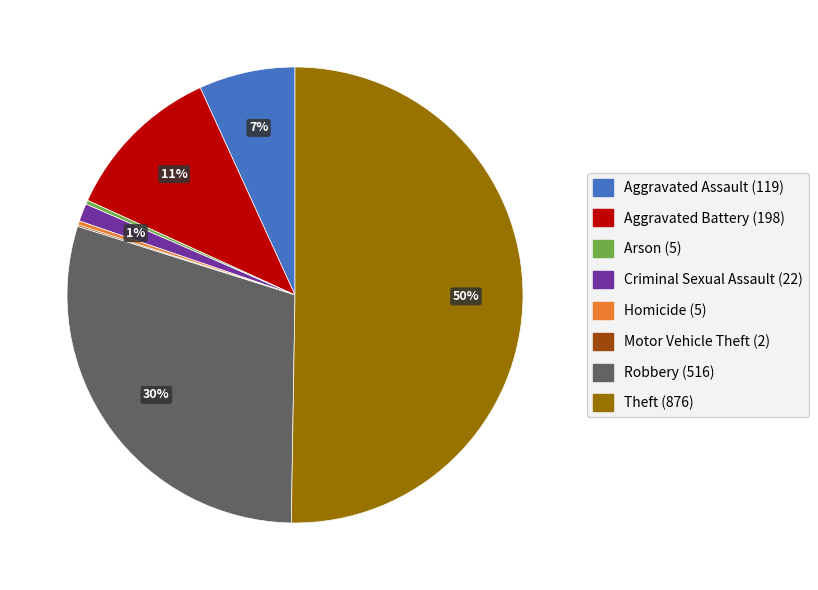

Does Criminal Sexual Assault represent more than half of the total?

No